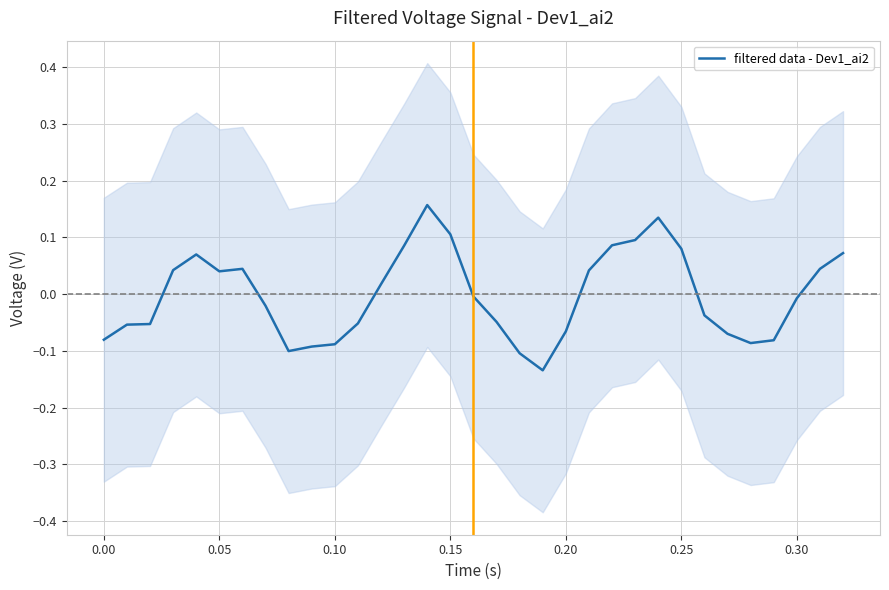

True or false: the data shows 0.1 at 0.25.

True